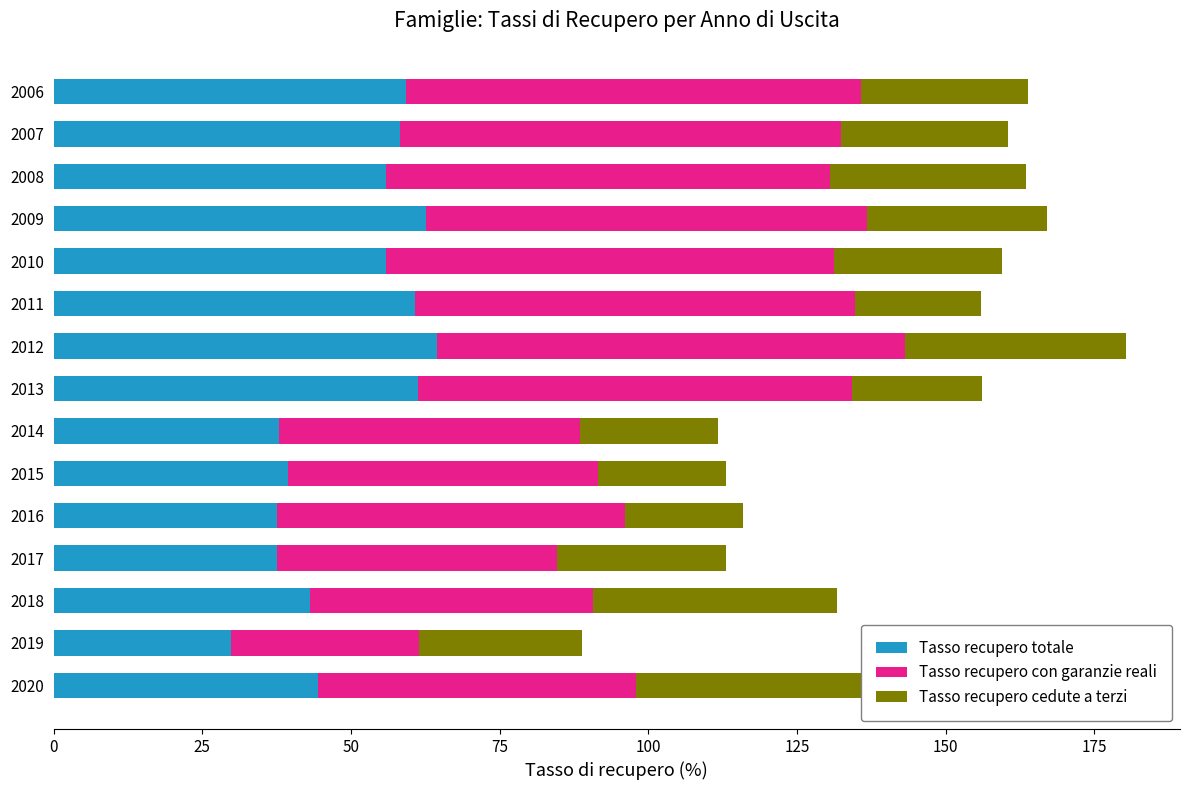

What is the total value across all series at 2019?

88.9